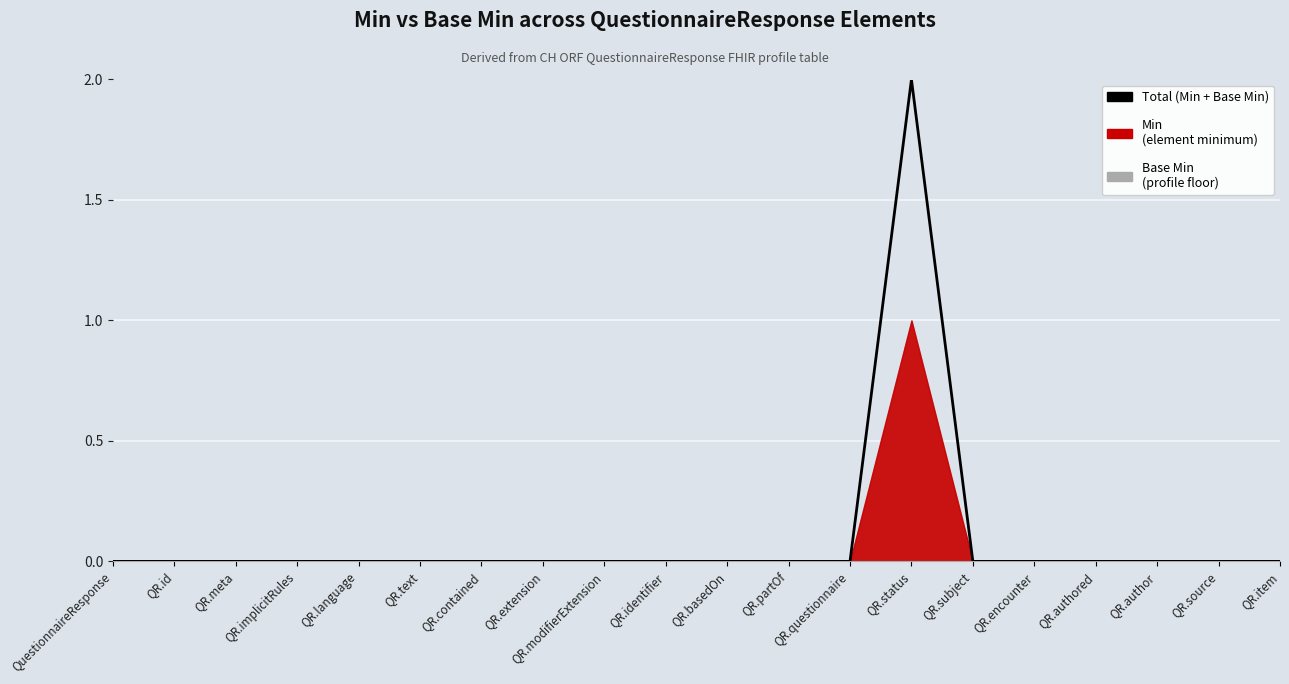

Which label corresponds to the smallest value in the chart?

QuestionnaireResponse